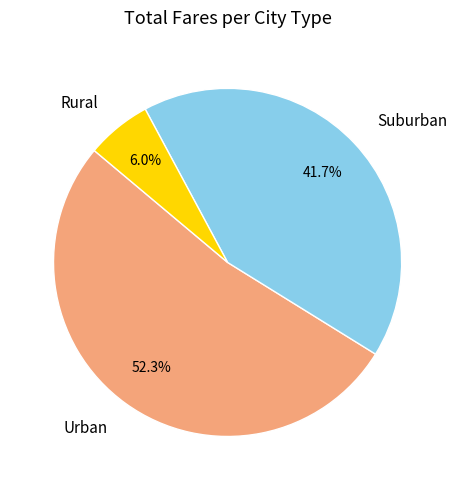

What is the total percentage of Suburban and Urban?

94.0%